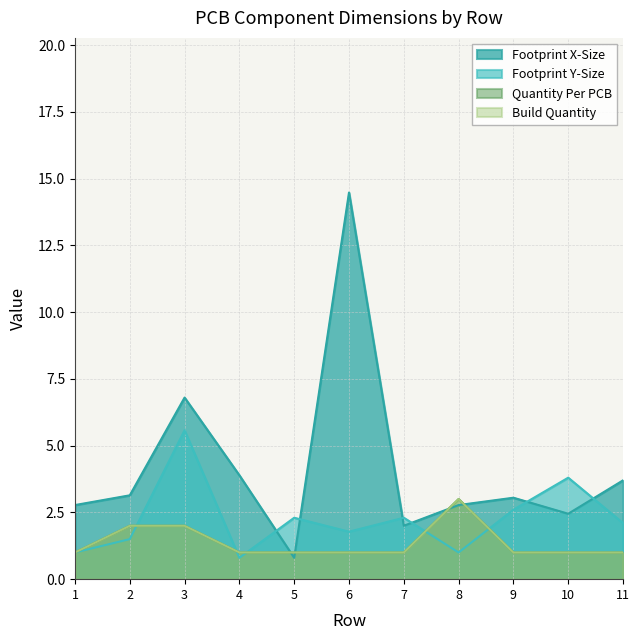

At how many categories does at least one series exceed 2?

11